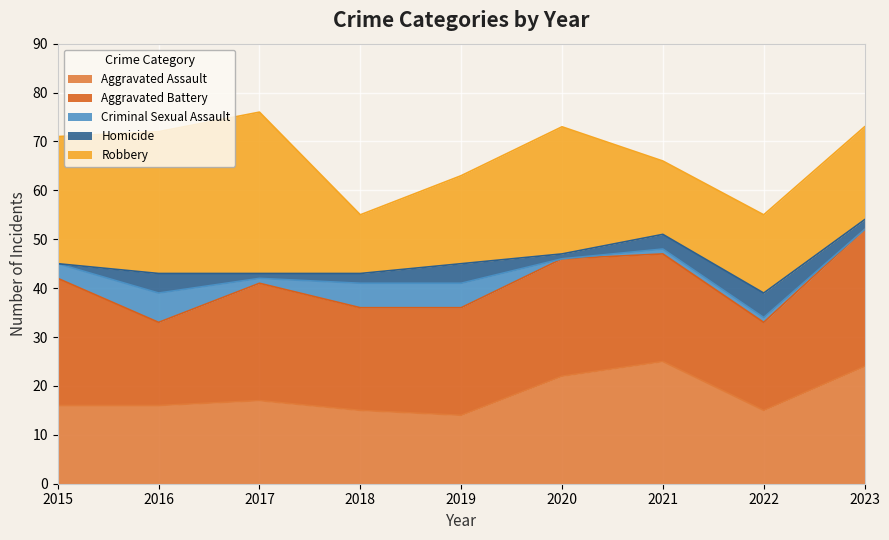

How many series are shown in this chart?

5